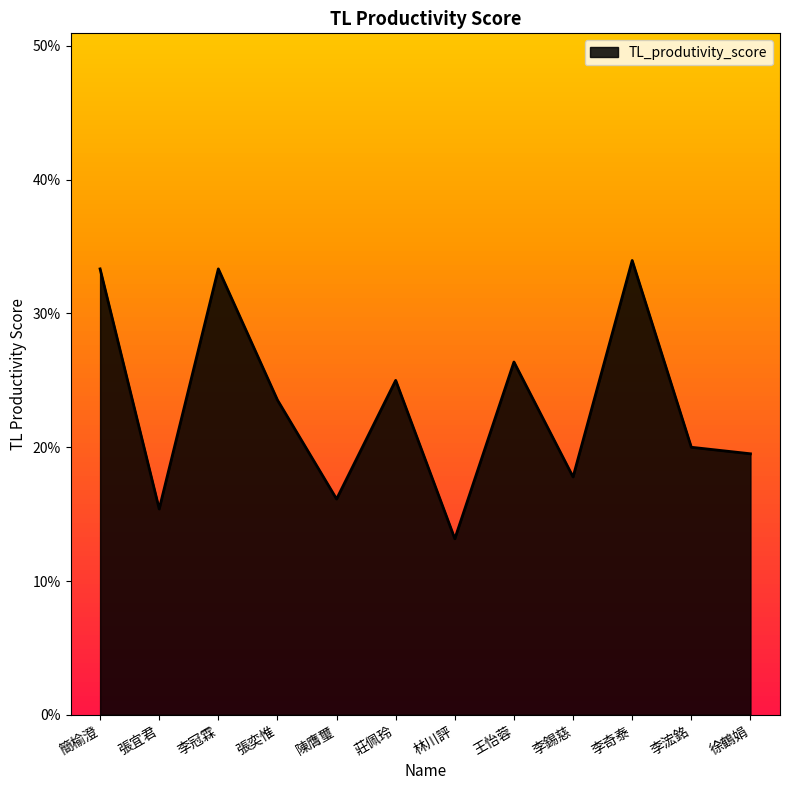

What is the label of the 3rd point from the left?

李冠霖